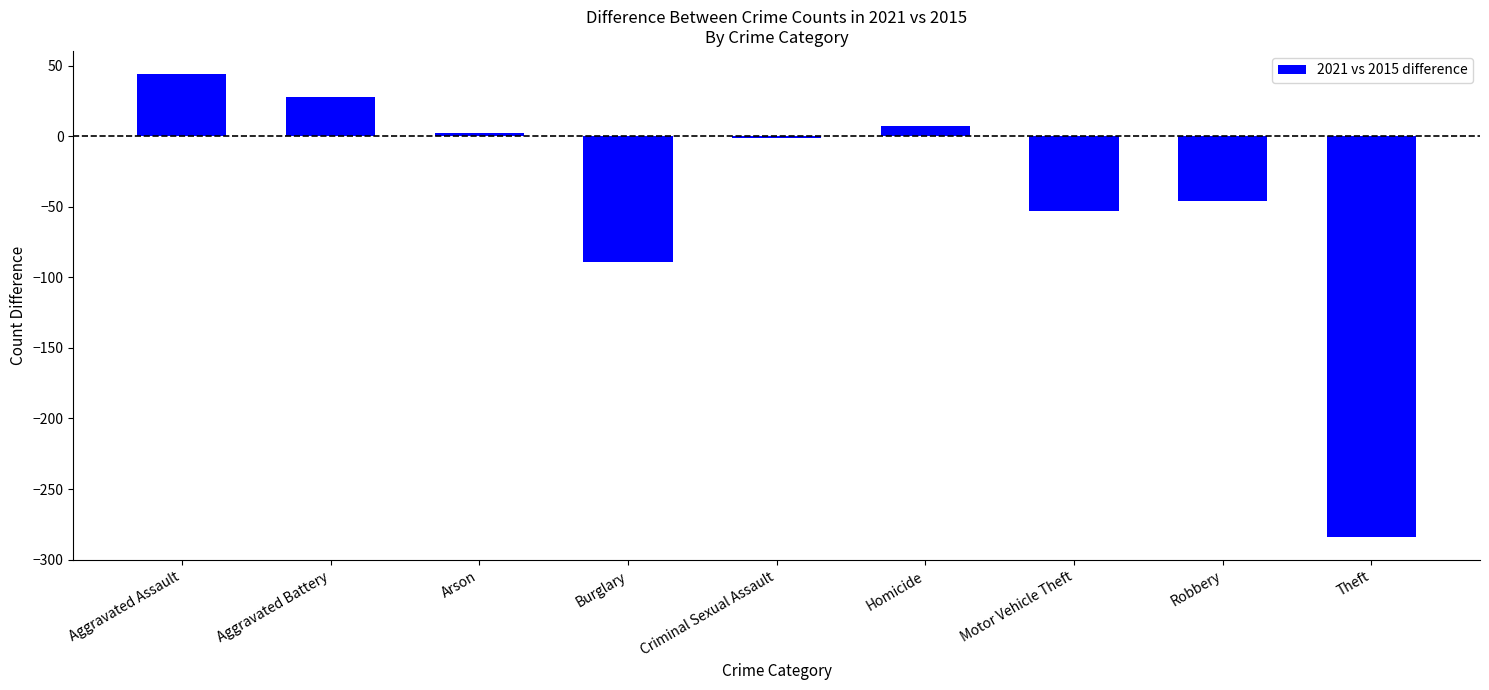

What is the sum of all values?

-392